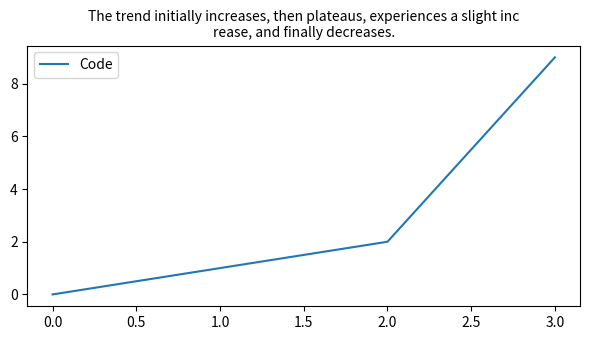

How many distinct data groups are displayed?

1